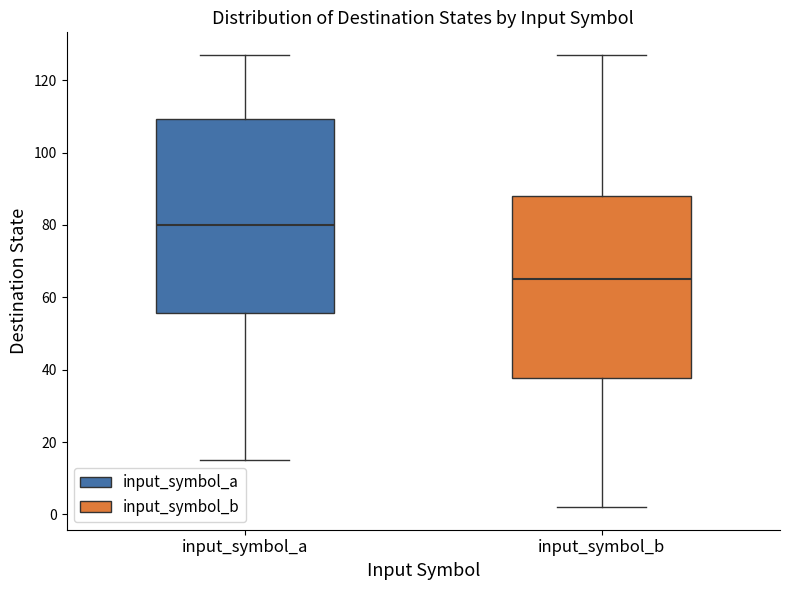

Comparing the boxes themselves (not the whiskers), which one is the tallest?

input_symbol_a